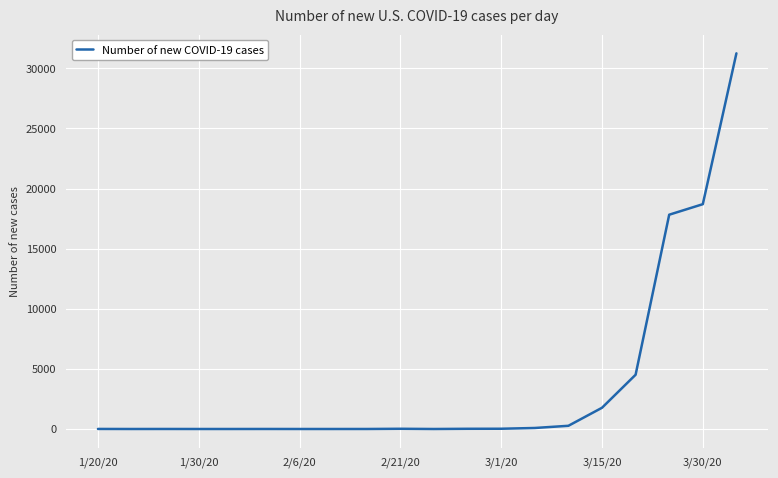

What is the greatest value displayed?

31240